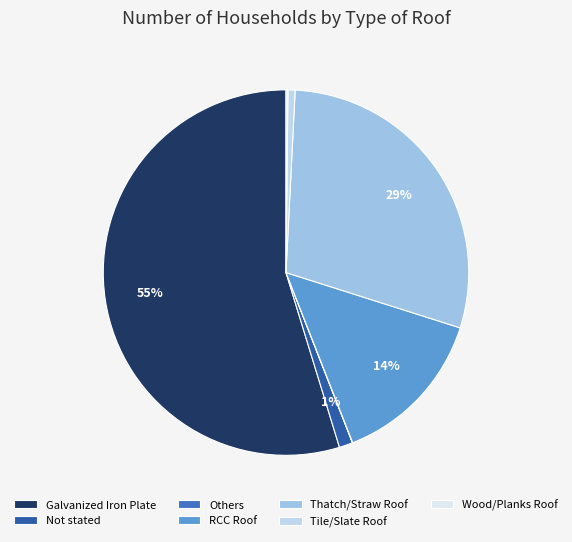

Is there any slice that represents more than half of the pie?

Yes